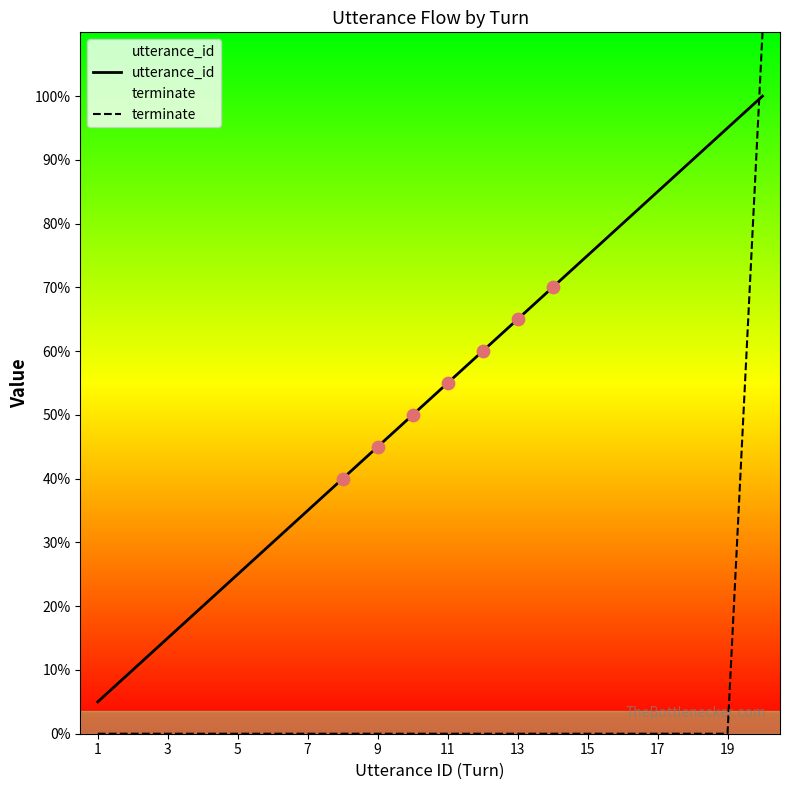

What are all the series names shown in the legend?

utterance_id, terminate